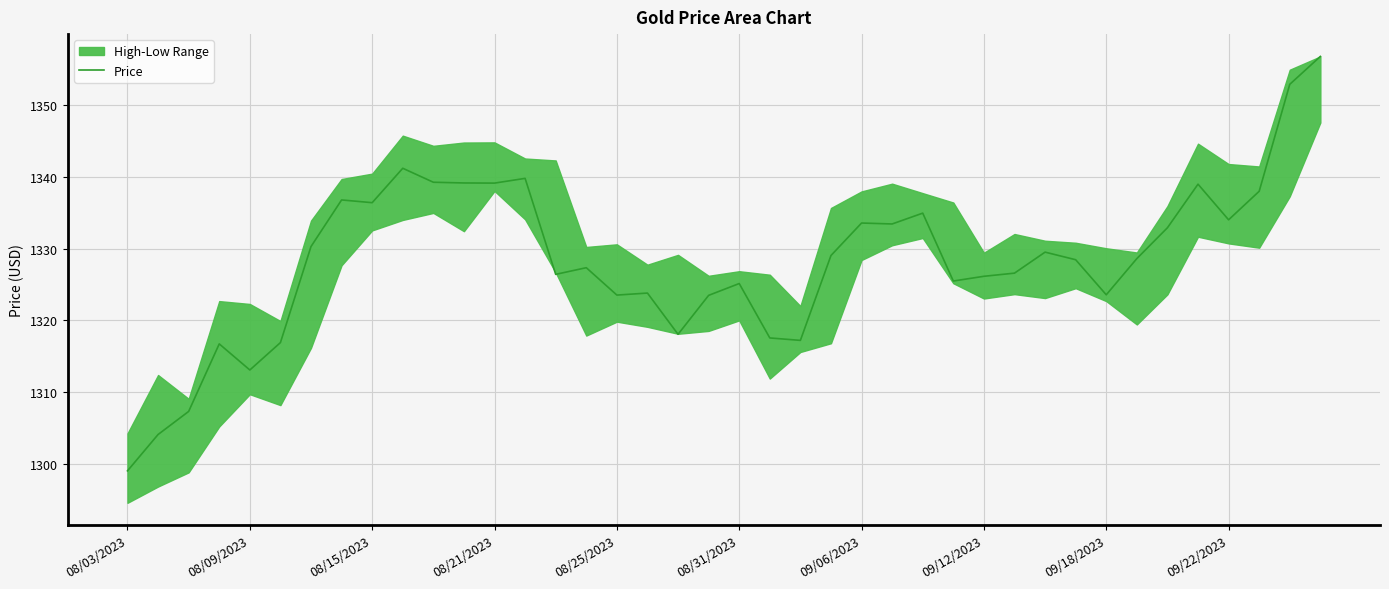

Does the chart display data point markers on the line(s)?

No